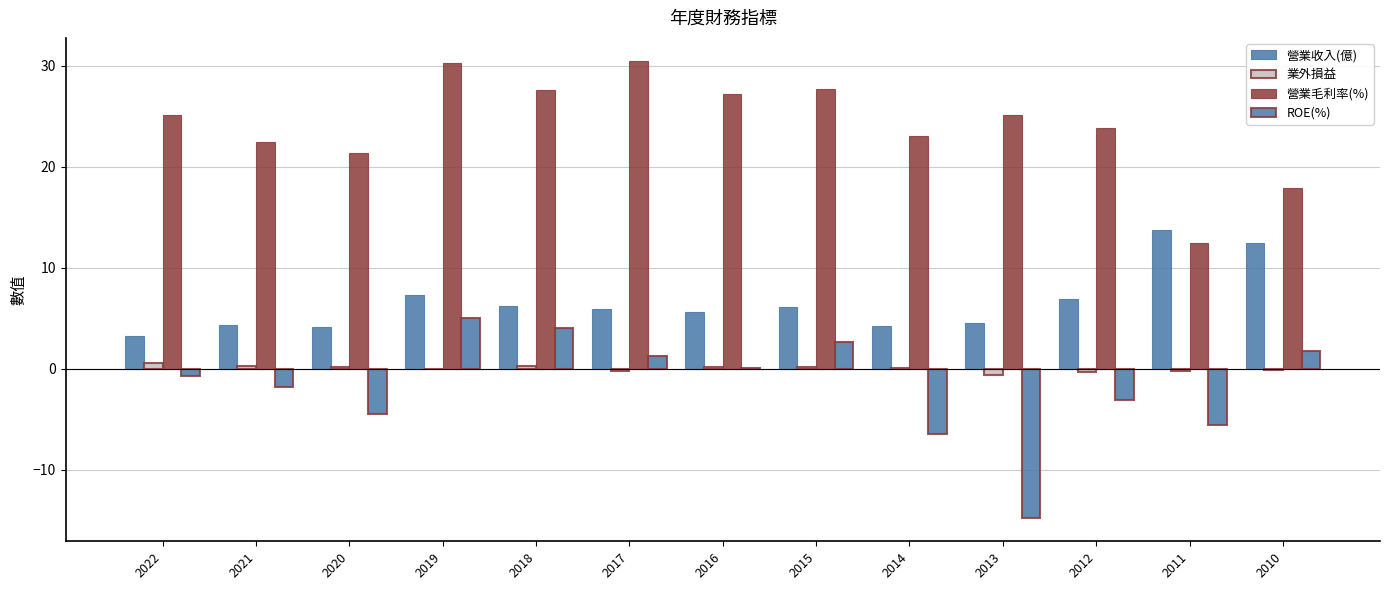

Count the number of categories in the chart.

13